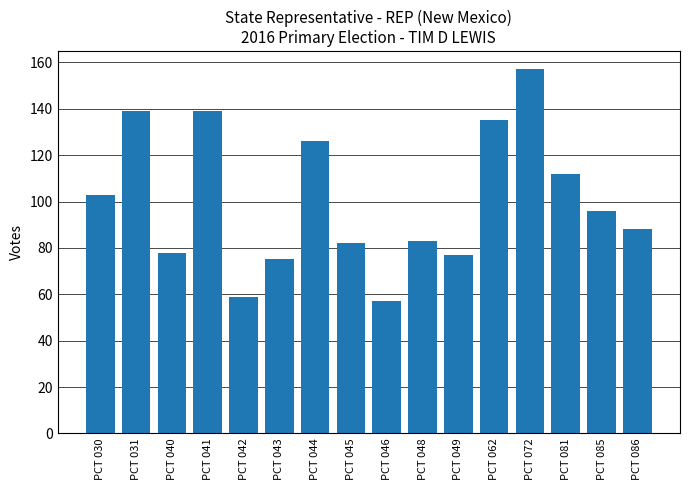

Which has a higher value, PCT 085 or PCT 046?

PCT 085